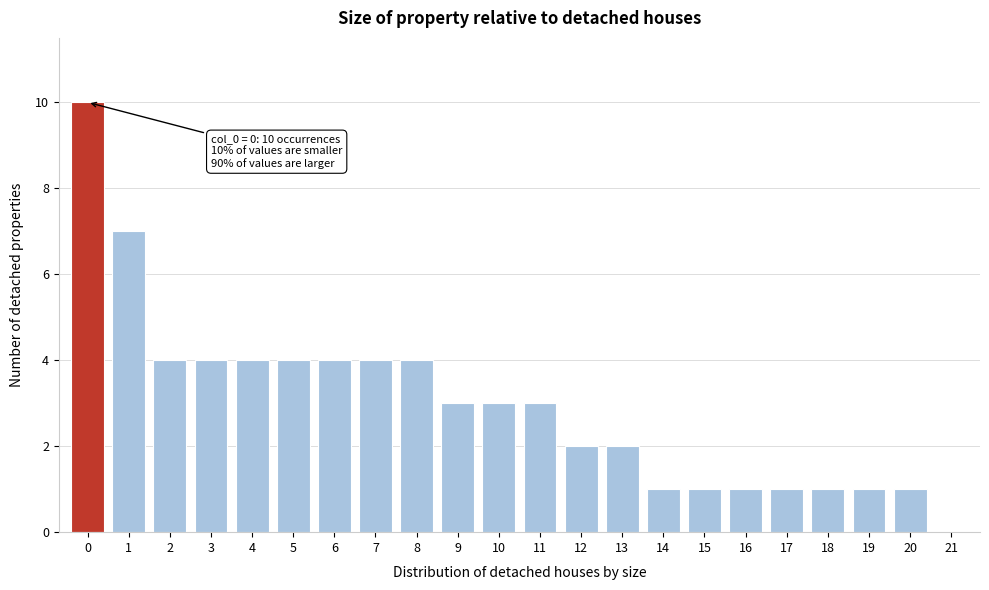

Reading left to right, extract all data points from this chart.

0=10	1=7	2=4	3=4	4=4	5=4	6=4	7=4	8=4	9=3	10=3	11=3	12=2	13=2	14=1	15=1	16=1	17=1	18=1	19=1	20=1	21=0